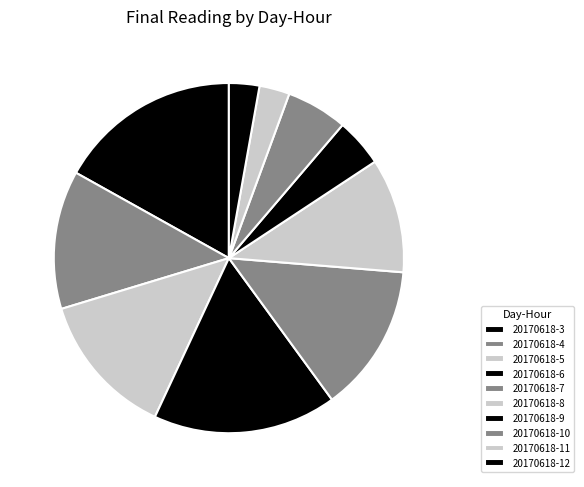

What is the ratio of the value at 20170618-8 to the value at 20170618-11?

3.8